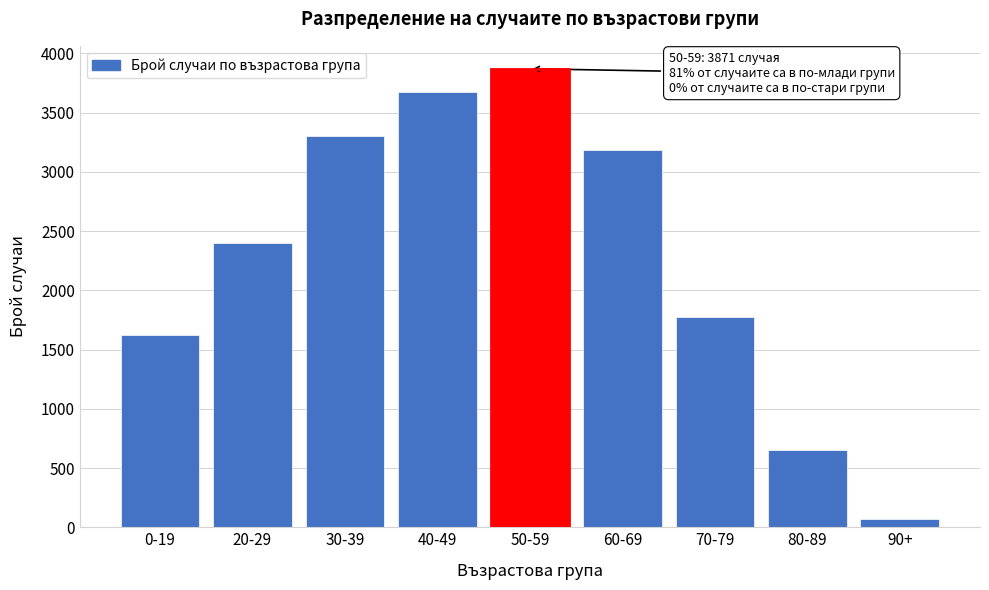

Reading right to left, what are all the values shown in this chart?

68	649	1777	3185	3871	3674	3303	2400	1620